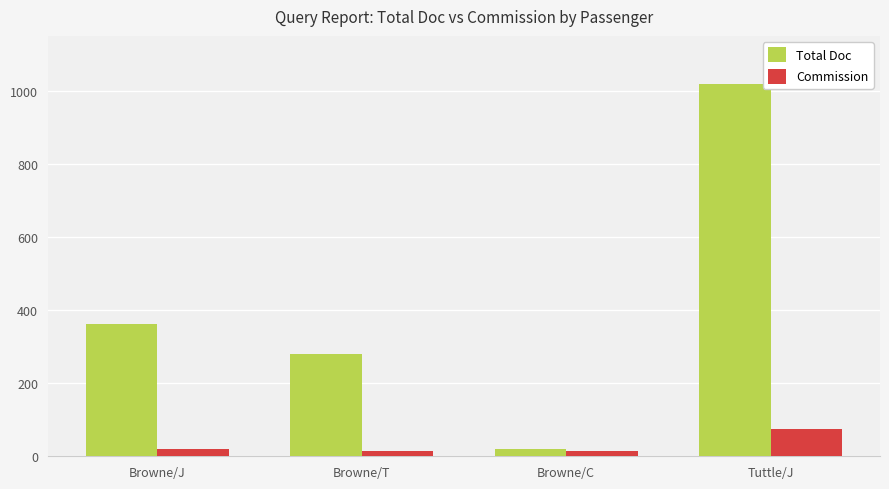

Reading left to right, list all the values displayed in this chart.

Total Doc: 363.0	280.0	21.0	1017.4
Commission: 20.0	15.0	15.0	76.0